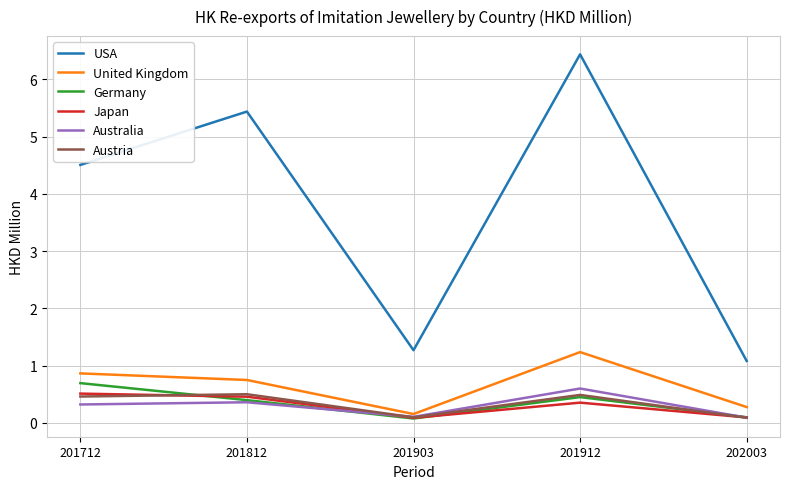

What is the maximum value for Australia?

0.6